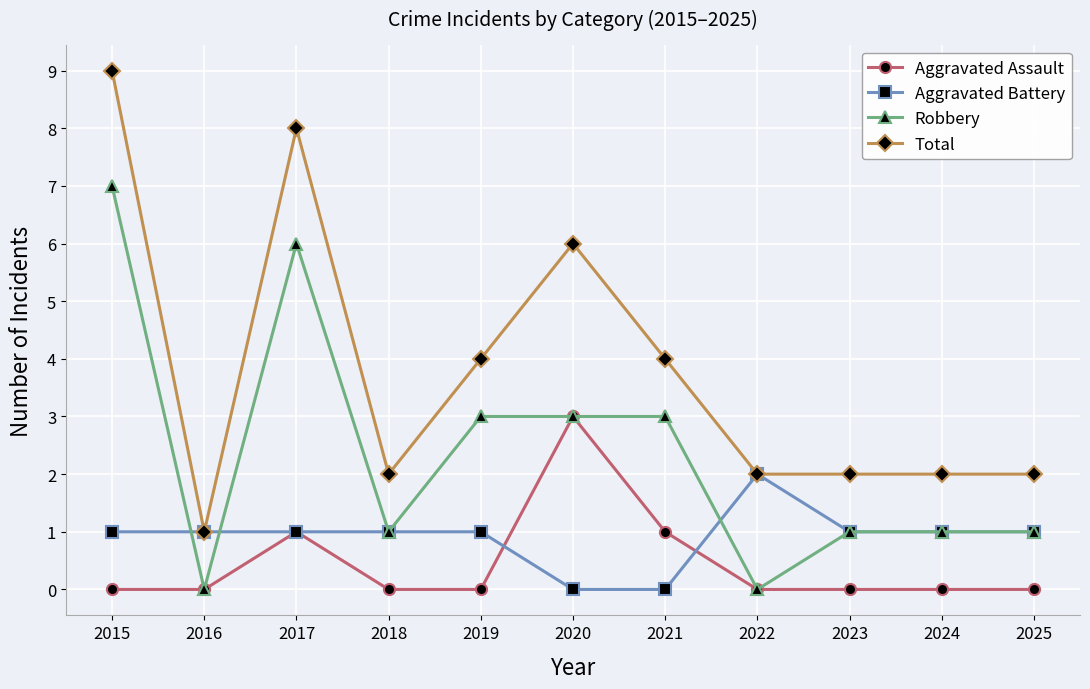

The Robbery series shows 7 at 2015. True or false?

True